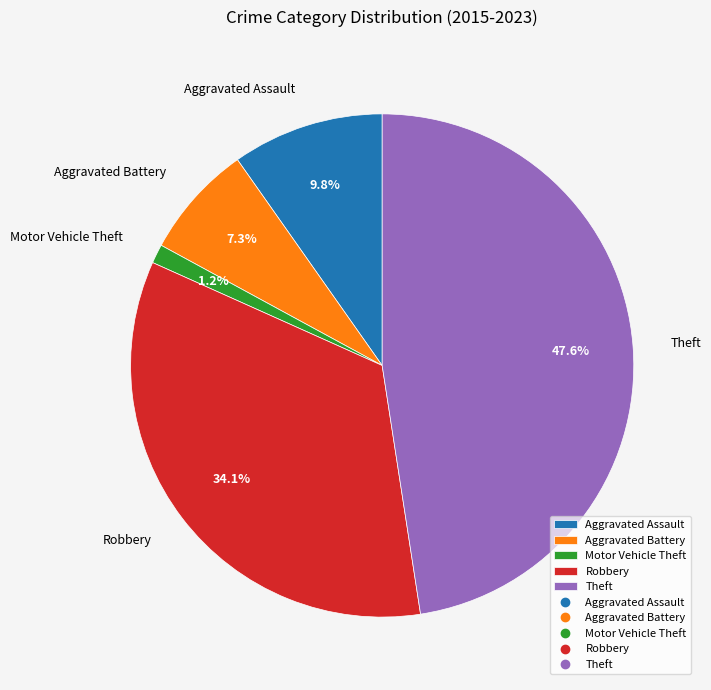

How much of the chart is everything except Robbery?

65.9%